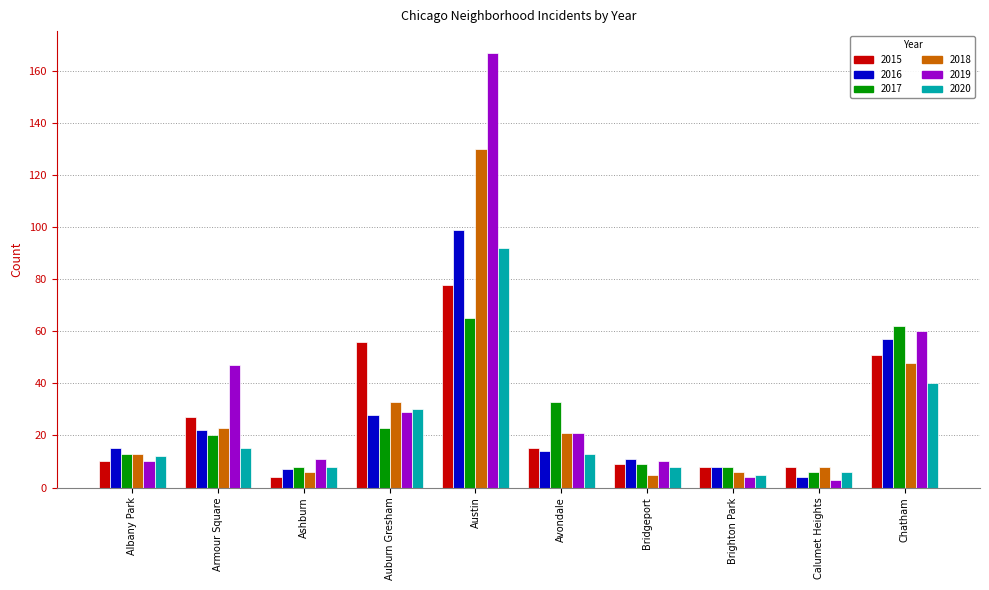

What is the lowest value of the 2017 series?

6